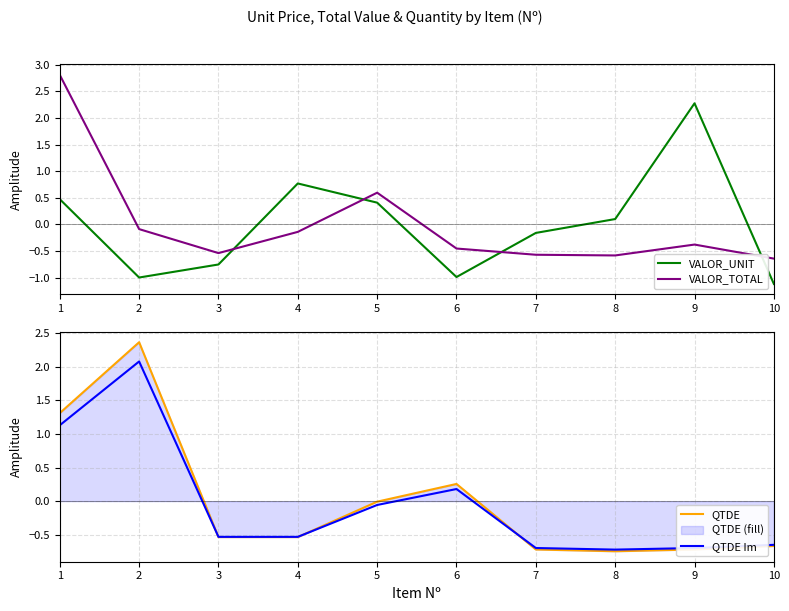

Which has a higher value, 5 or 6?

5